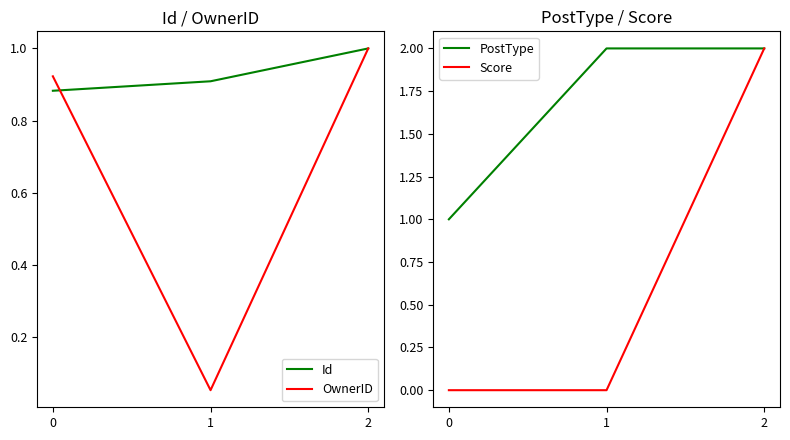

How many lines are shown in the chart?

4